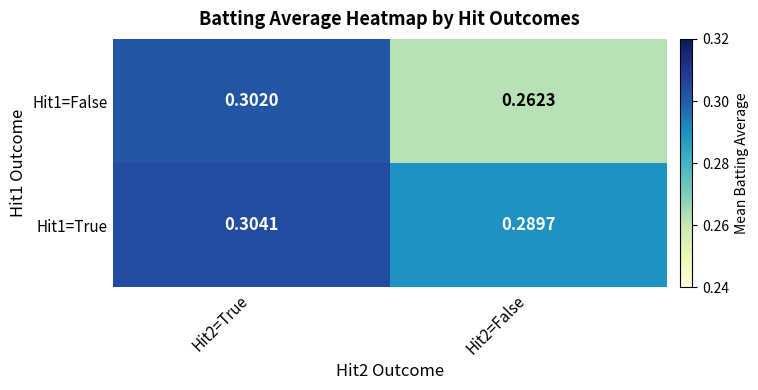

Is the value of Hit1=True at Hit2=False greater than the value of Hit1=False at Hit2=False?

Yes